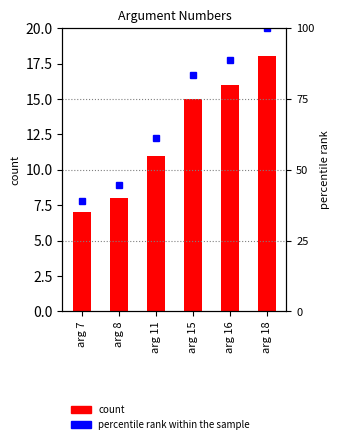

True or false: the data shows 3 at arg 7.

False